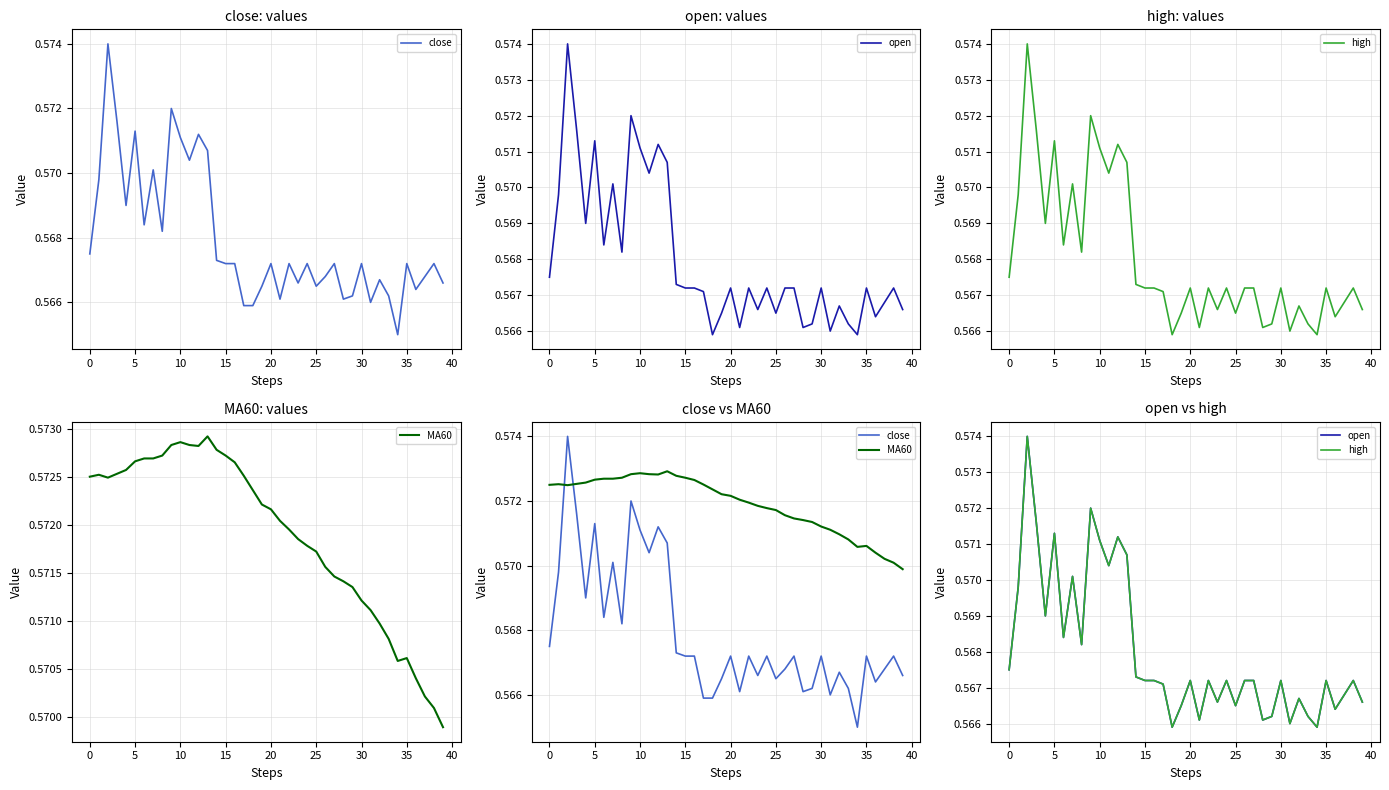

How many interior local peaks does the open series have?

12